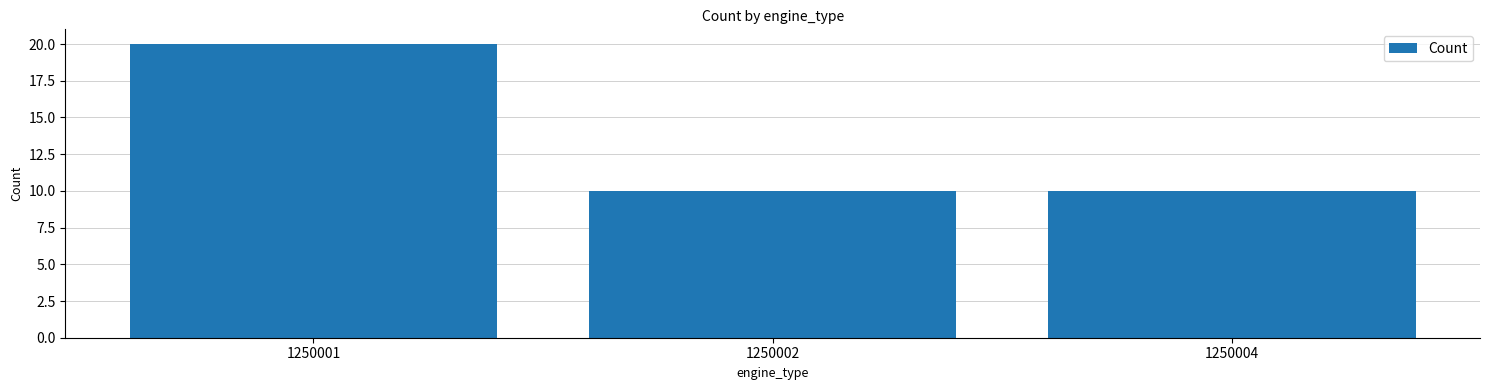

How many bars are there in total?

3